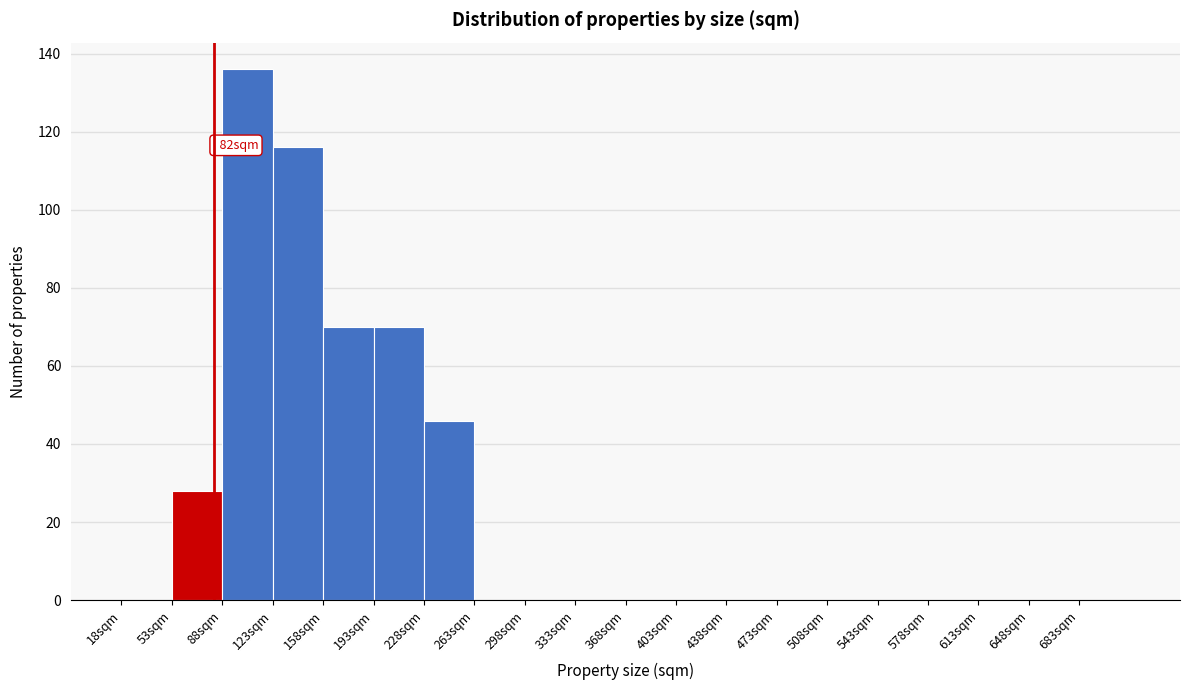

Over which range of the x-axis is the bar tallest?

88 to 123